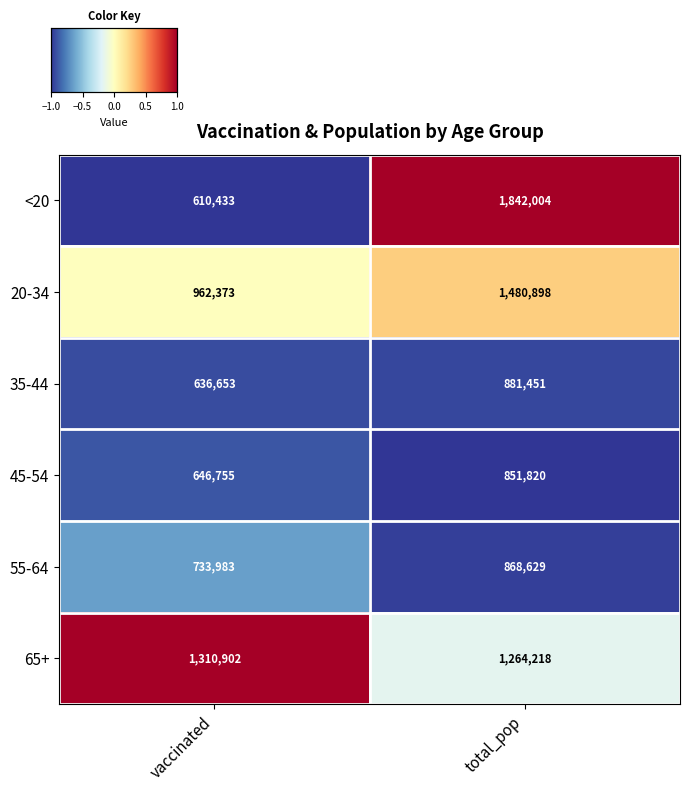

What is the maximum value for 20-34?

1480898